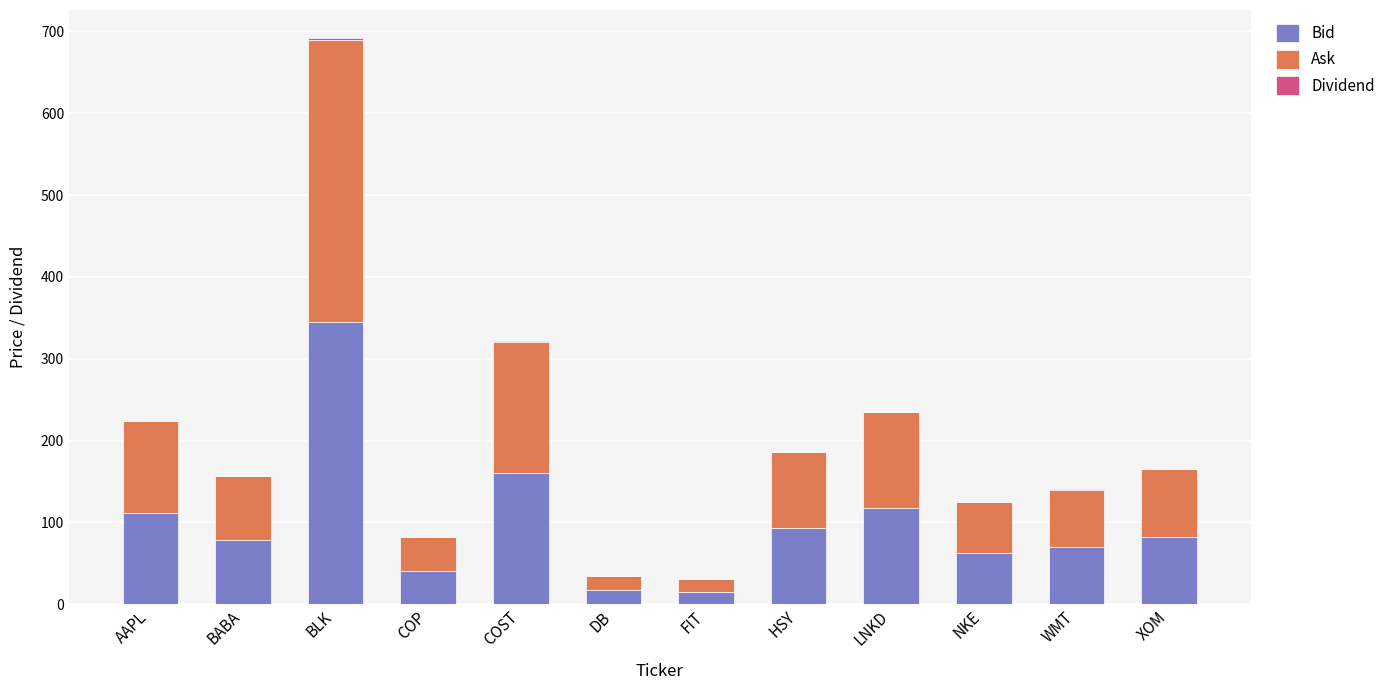

At which category is the sum across all series the highest?

BLK